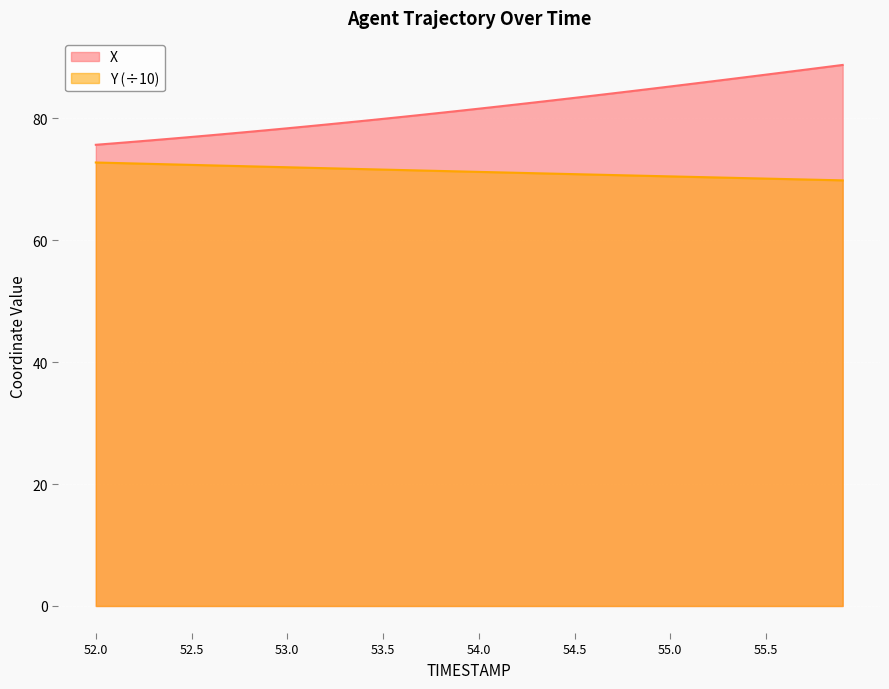

What is the difference between the maximum and minimum values in the X series?

13.1